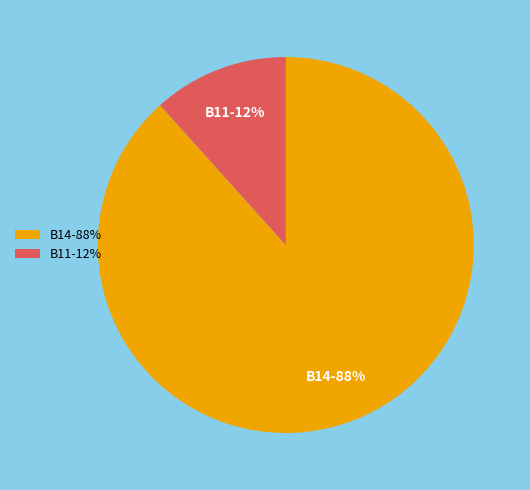

Which category accounts for the majority?

B14